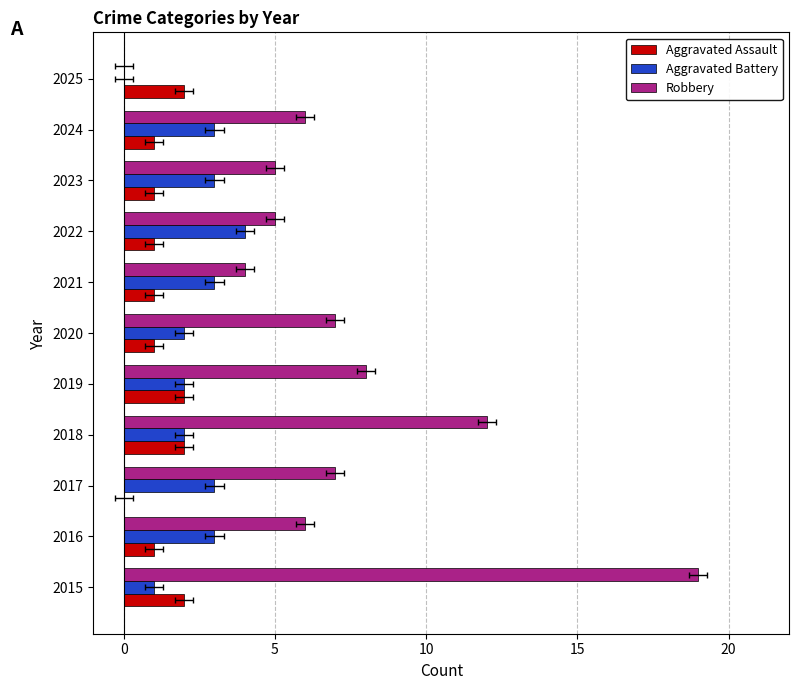

What is the sum of all Robbery values?

79